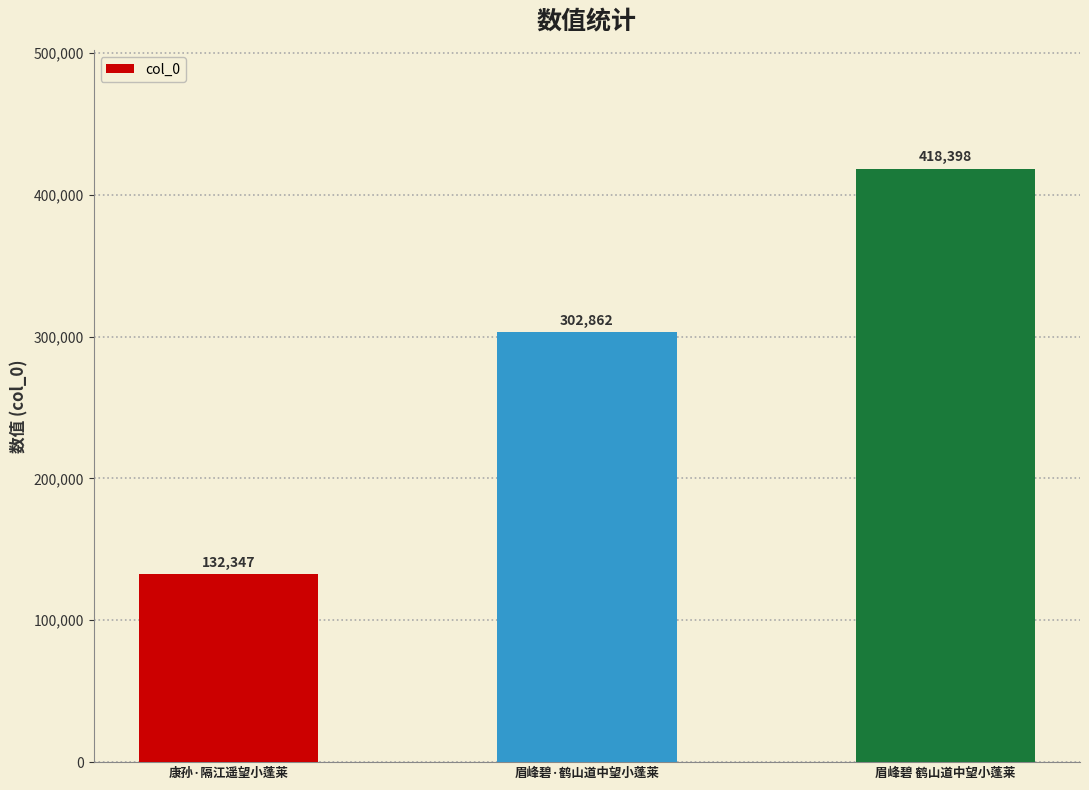

Reading right to left, list all the values displayed in this chart.

418398	302862	132347